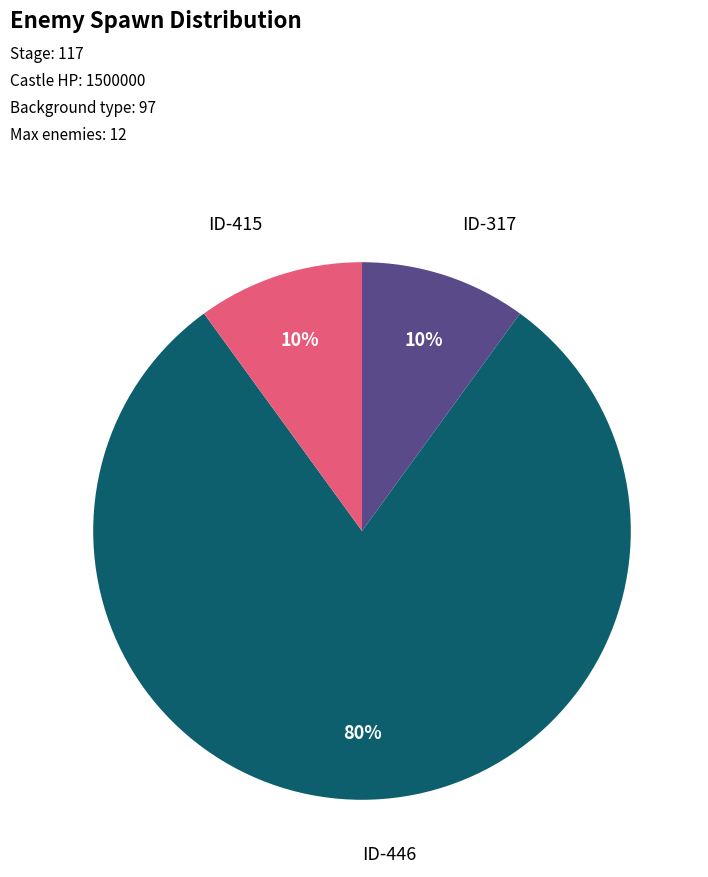

Does any single category account for the majority?

Yes